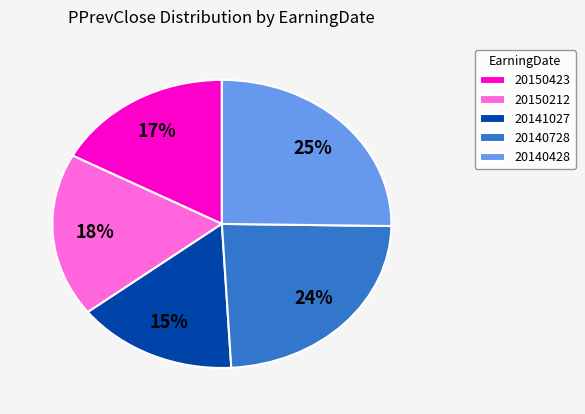

To the nearest percent, what is the combined percentage of 20150423 and 20140728?

41%